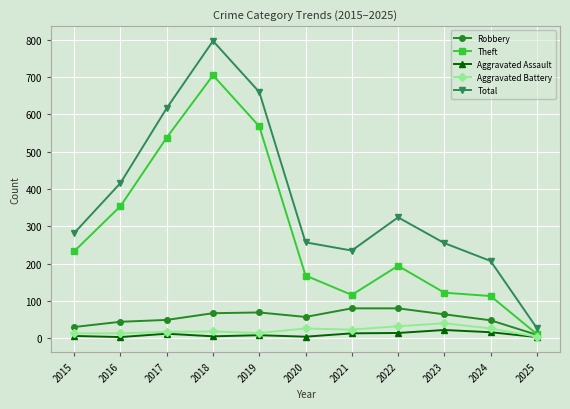

Where does the Aggravated Assault series first go above 8?

2017